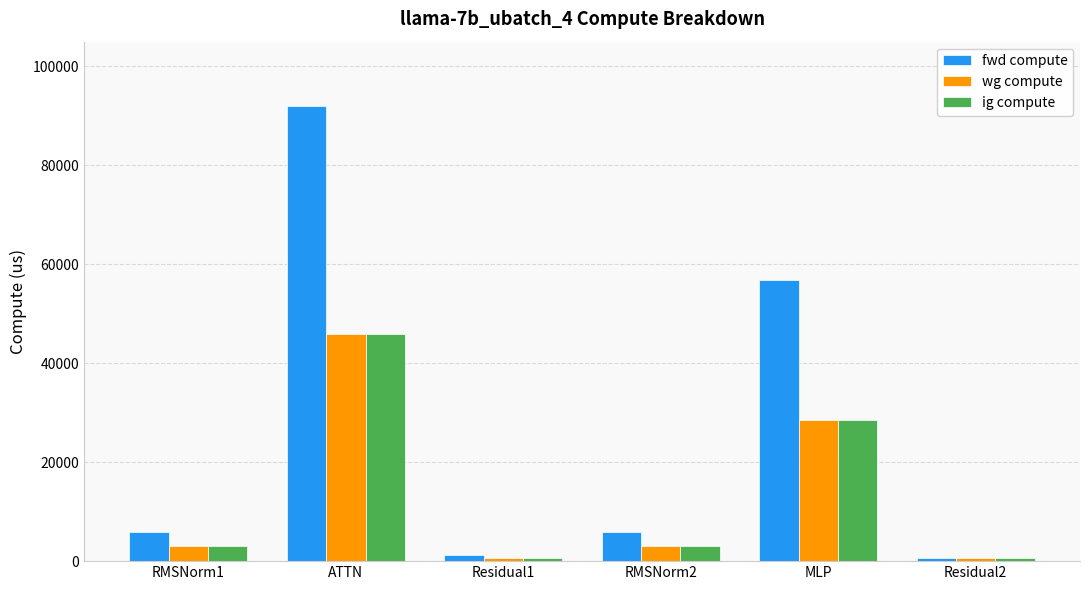

What is the sum of all fwd compute values?

162740.1